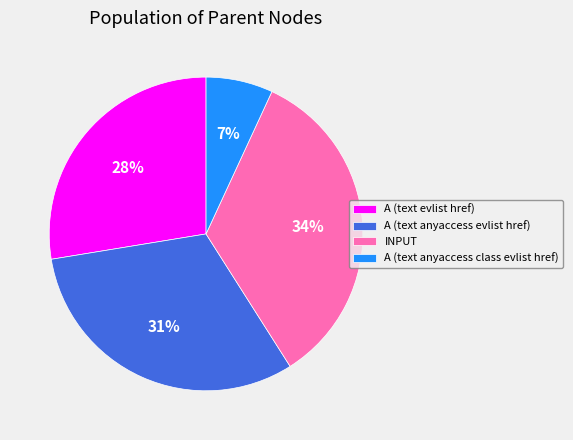

Does any single category account for the majority?

No